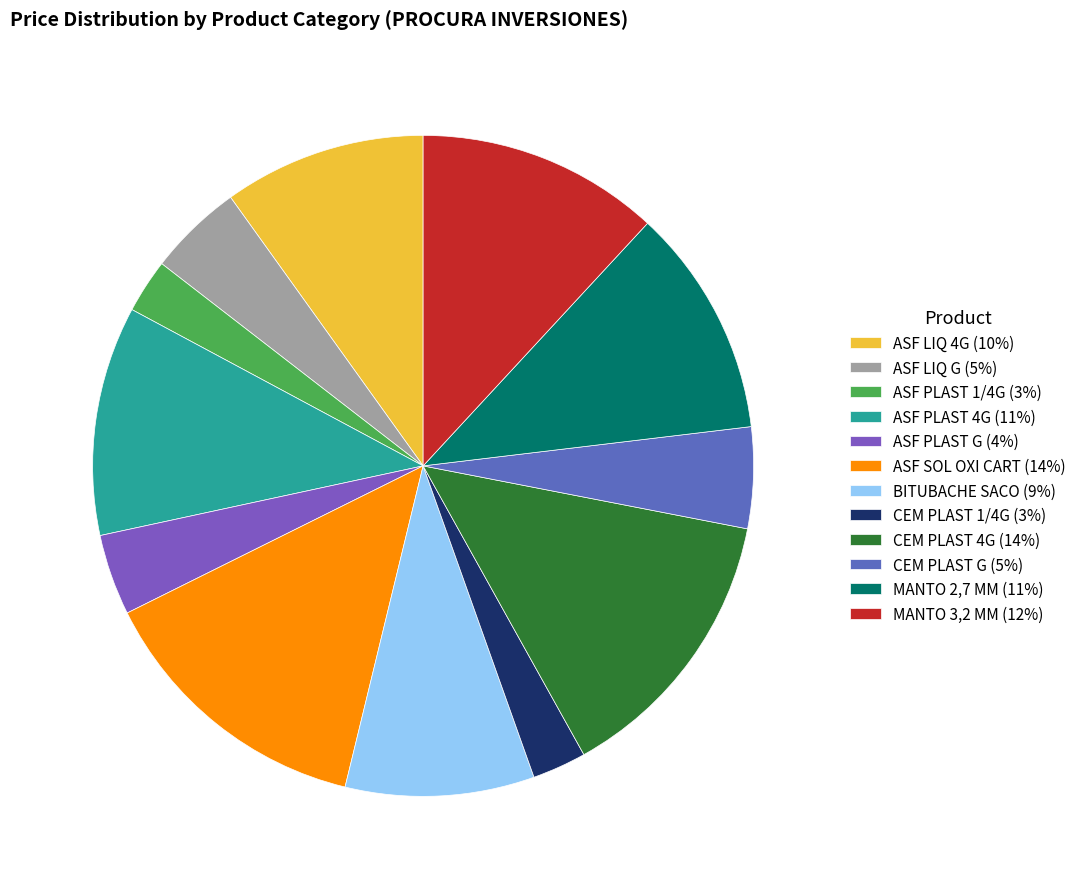

How many segments does this pie chart have?

12